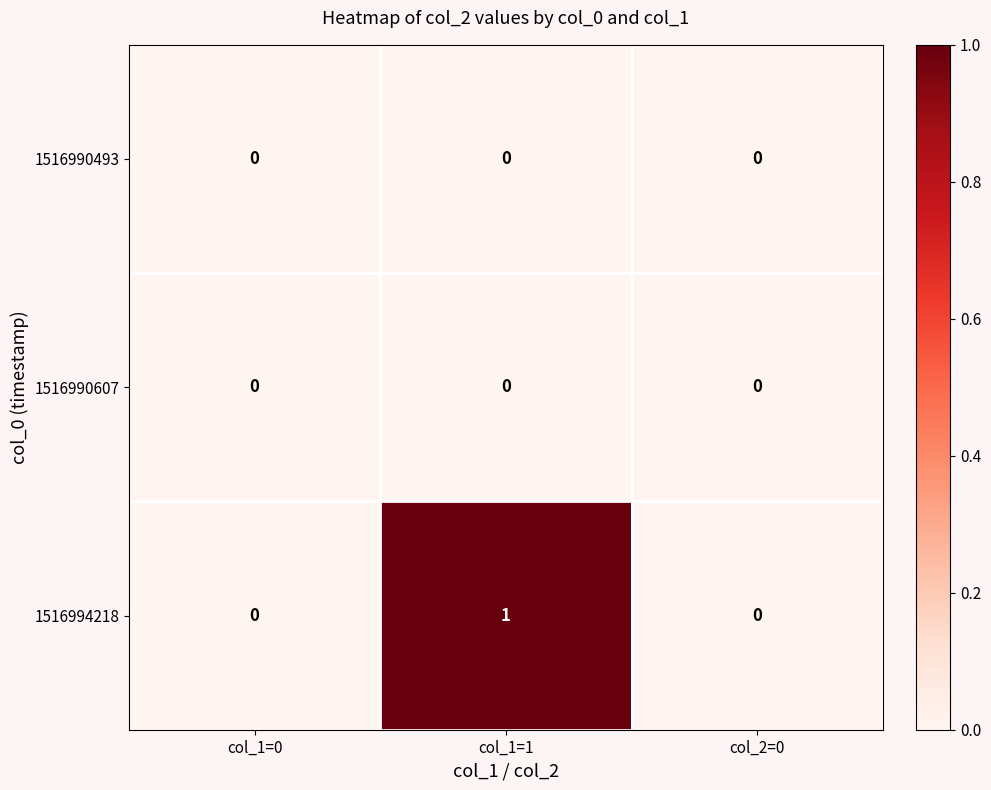

At which category is the sum across all series the highest?

col_1=1